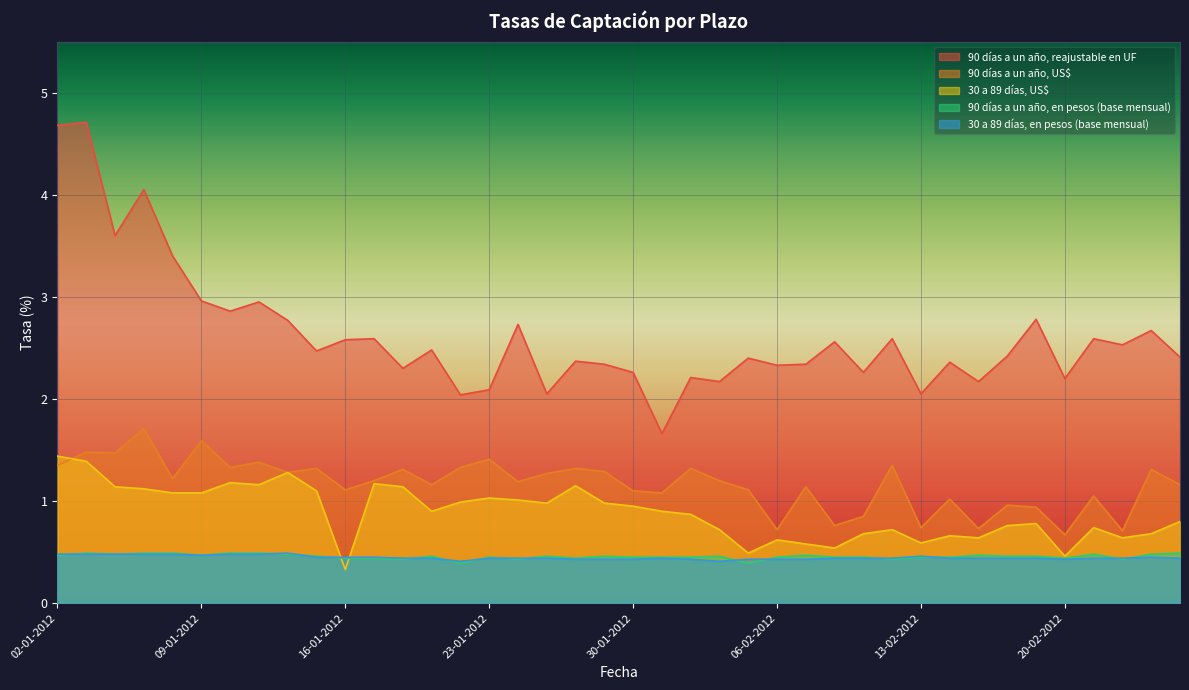

Rank the categories by 30 a 89 días, US$ value from highest to lowest.

02-01-2012, 03-01-2012, 12-01-2012, 10-01-2012, 17-01-2012, 11-01-2012, 26-01-2012, 04-01-2012, 18-01-2012, 05-01-2012, 13-01-2012, 06-01-2012, 09-01-2012, 23-01-2012, 24-01-2012, 20-01-2012, 25-01-2012, 27-01-2012, 30-01-2012, 19-01-2012, 31-01-2012, 01-02-2012, 24-02-2012, 17-02-2012, 16-02-2012, 21-02-2012, 02-02-2012, 10-02-2012, 09-02-2012, 23-02-2012, 14-02-2012, 15-02-2012, 22-02-2012, 06-02-2012, 13-02-2012, 07-02-2012, 08-02-2012, 03-02-2012, 20-02-2012, 16-01-2012